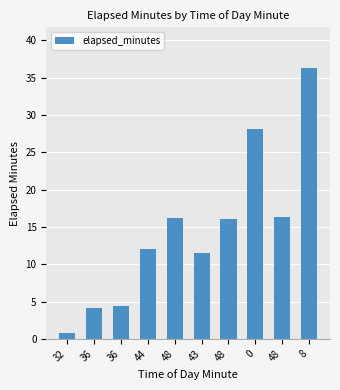

What is the label of the 1st bar from the left?

32